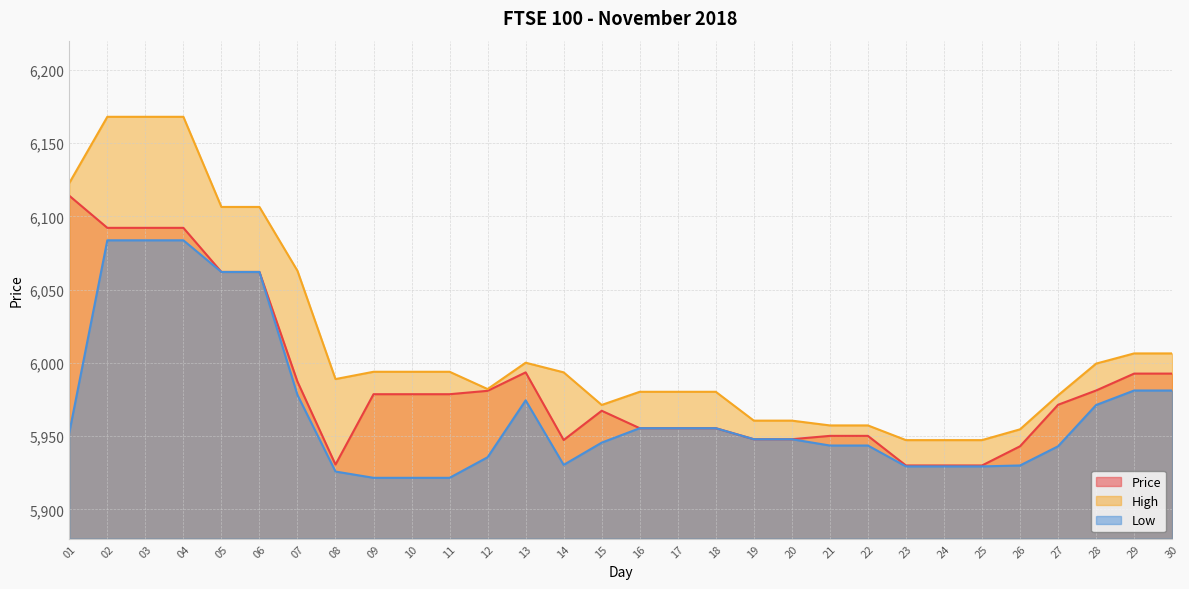

True or false: Low has more than 2 points higher than both neighbors.

False